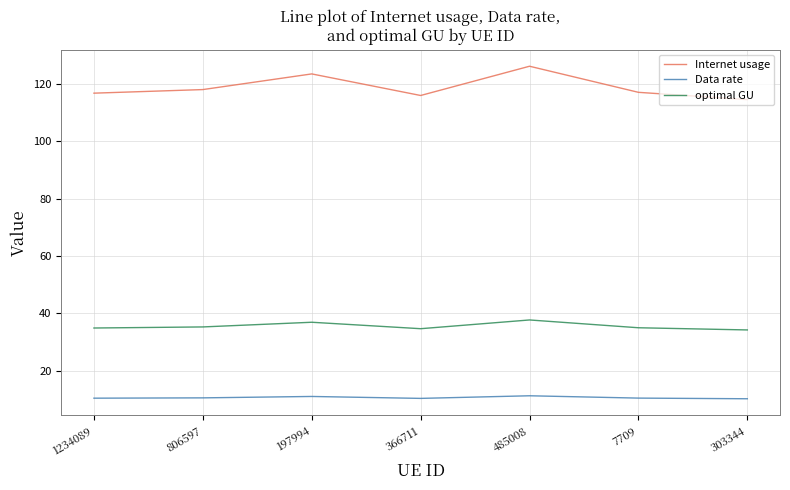

True or false: Data rate and Internet usage cross at least once.

False